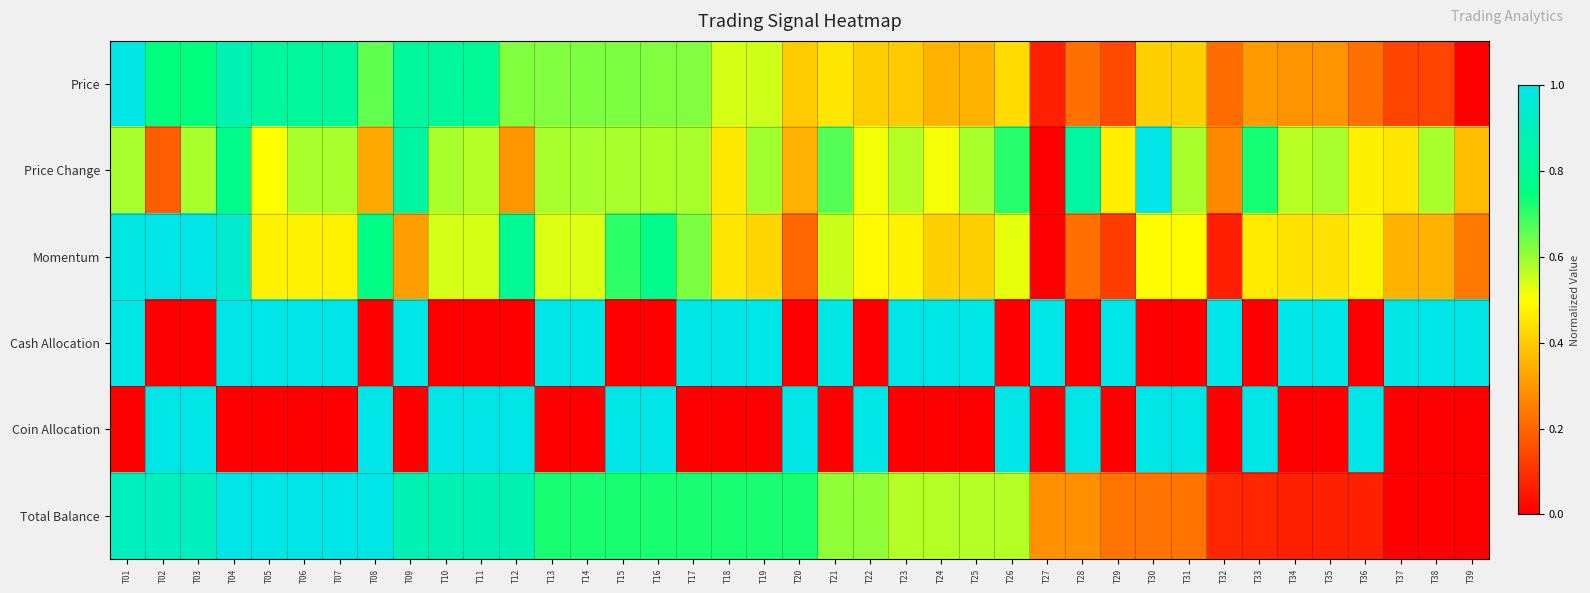

Reading left to right, transcribe all the data shown in this chart.

Price: T01=1.0	T02=0.7	T03=0.7	T04=0.9	T05=0.8	T06=0.8	T07=0.8	T08=0.7	T09=0.8	T10=0.8	T11=0.8	T12=0.6	T13=0.6	T14=0.6	T15=0.6	T16=0.6	T17=0.6	T18=0.5	T19=0.5	T20=0.4	T21=0.4	T22=0.4	T23=0.4	T24=0.4	T25=0.4	T26=0.4	T27=0.1	T28=0.2	T29=0.1	T30=0.4	T31=0.4	T32=0.2	T33=0.3	T34=0.3	T35=0.3	T36=0.2	T37=0.1	T38=0.1	T39=0.0
Price Change: T01=0.6	T02=0.2	T03=0.6	T04=0.8	T05=0.5	T06=0.6	T07=0.6	T08=0.3	T09=0.8	T10=0.6	T11=0.6	T12=0.3	T13=0.6	T14=0.6	T15=0.6	T16=0.6	T17=0.6	T18=0.5	T19=0.6	T20=0.3	T21=0.7	T22=0.5	T23=0.6	T24=0.5	T25=0.6	T26=0.7	T27=0.0	T28=0.8	T29=0.5	T30=1.0	T31=0.6	T32=0.3	T33=0.7	T34=0.6	T35=0.6	T36=0.5	T37=0.5	T38=0.6	T39=0.4
Momentum: T01=1.0	T02=1.0	T03=1.0	T04=0.9	T05=0.5	T06=0.5	T07=0.5	T08=0.8	T09=0.3	T10=0.5	T11=0.5	T12=0.8	T13=0.5	T14=0.5	T15=0.7	T16=0.8	T17=0.6	T18=0.5	T19=0.4	T20=0.2	T21=0.6	T22=0.5	T23=0.5	T24=0.4	T25=0.4	T26=0.5	T27=0.0	T28=0.2	T29=0.1	T30=0.5	T31=0.5	T32=0.1	T33=0.5	T34=0.4	T35=0.4	T36=0.5	T37=0.4	T38=0.4	T39=0.2
Cash Allocation: T01=1.0	T02=0.0	T03=0.0	T04=1.0	T05=1.0	T06=1.0	T07=1.0	T08=0.0	T09=1.0	T10=0.0	T11=0.0	T12=0.0	T13=1.0	T14=1.0	T15=0.0	T16=0.0	T17=1.0	T18=1.0	T19=1.0	T20=0.0	T21=1.0	T22=0.0	T23=1.0	T24=1.0	T25=1.0	T26=0.0	T27=1.0	T28=0.0	T29=1.0	T30=0.0	T31=0.0	T32=1.0	T33=0.0	T34=1.0	T35=1.0	T36=0.0	T37=1.0	T38=1.0	T39=1.0
Coin Allocation: T01=0.0	T02=1.0	T03=1.0	T04=0.0	T05=0.0	T06=0.0	T07=0.0	T08=1.0	T09=0.0	T10=1.0	T11=1.0	T12=1.0	T13=0.0	T14=0.0	T15=1.0	T16=1.0	T17=0.0	T18=0.0	T19=0.0	T20=1.0	T21=0.0	T22=1.0	T23=0.0	T24=0.0	T25=0.0	T26=1.0	T27=0.0	T28=1.0	T29=0.0	T30=1.0	T31=1.0	T32=0.0	T33=1.0	T34=0.0	T35=0.0	T36=1.0	T37=0.0	T38=0.0	T39=0.0
Total Balance: T01=0.9	T02=0.9	T03=0.9	T04=1.0	T05=1.0	T06=1.0	T07=1.0	T08=1.0	T09=0.9	T10=0.9	T11=0.9	T12=0.9	T13=0.7	T14=0.7	T15=0.7	T16=0.7	T17=0.7	T18=0.7	T19=0.7	T20=0.7	T21=0.6	T22=0.6	T23=0.6	T24=0.6	T25=0.6	T26=0.6	T27=0.3	T28=0.3	T29=0.2	T30=0.2	T31=0.2	T32=0.1	T33=0.1	T34=0.1	T35=0.1	T36=0.1	T37=0.0	T38=0.0	T39=0.0